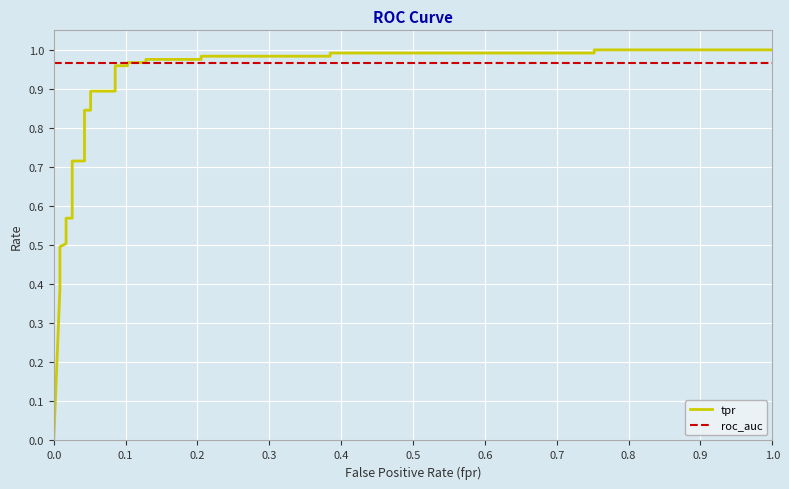

Is this an area chart (filled region under the line)?

No